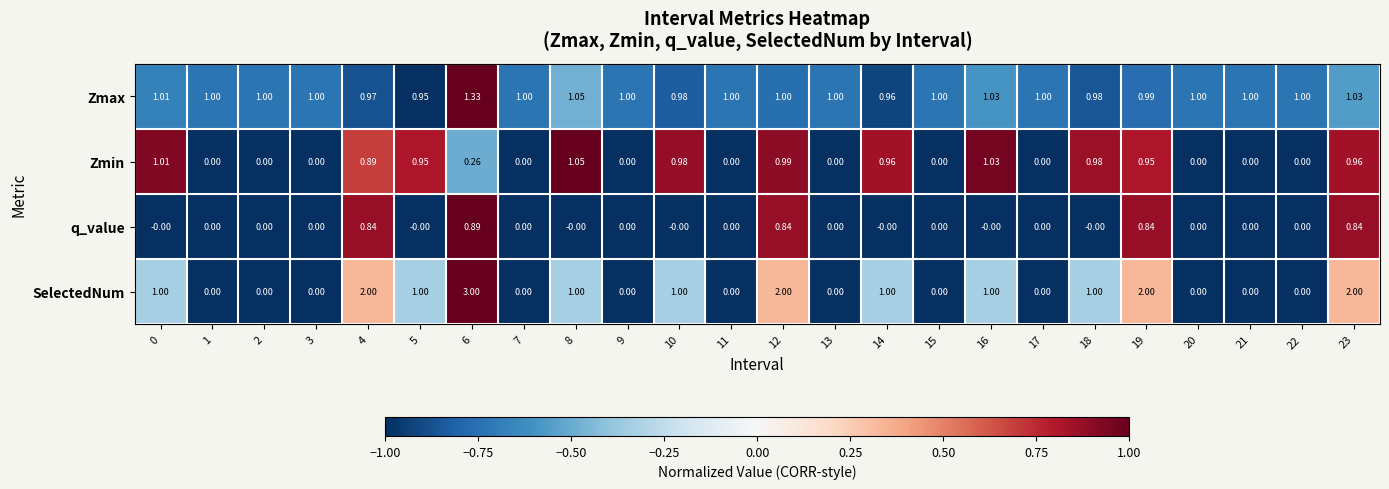

Which series has the largest total across all categories?

Zmax